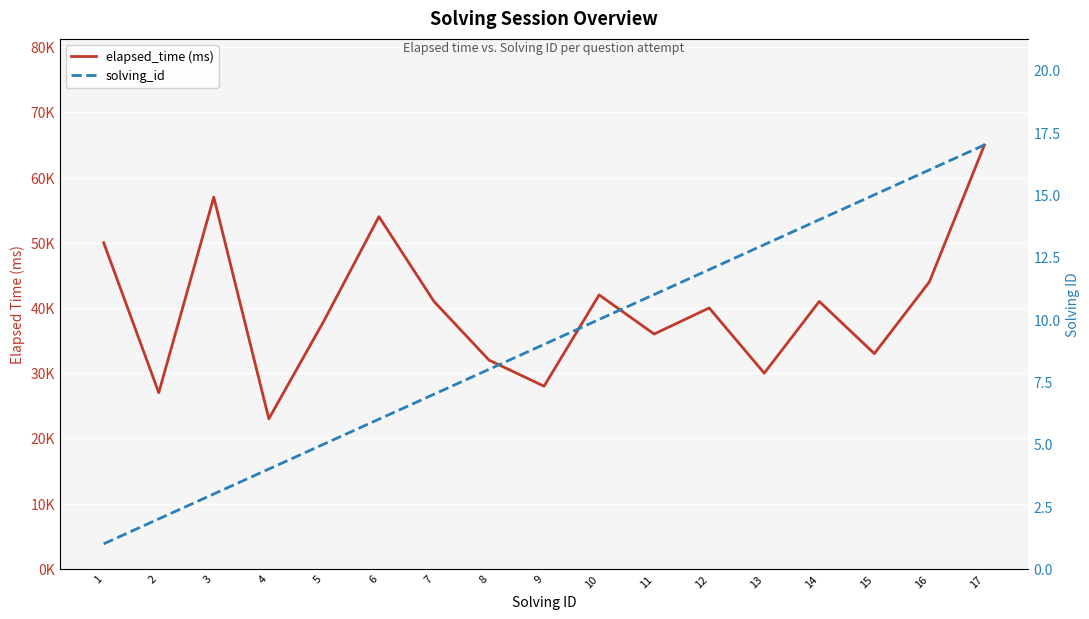

True or false: solving_id has a value of 5 at 5.

True